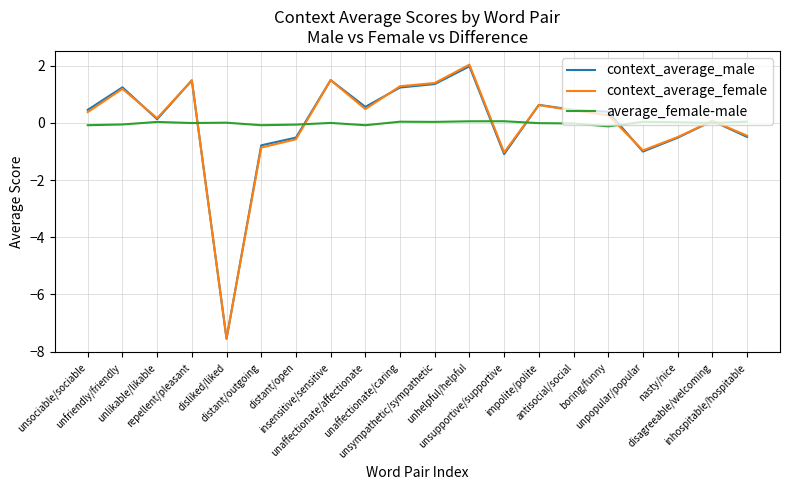

What position from the left is unfriendly/friendly?

2